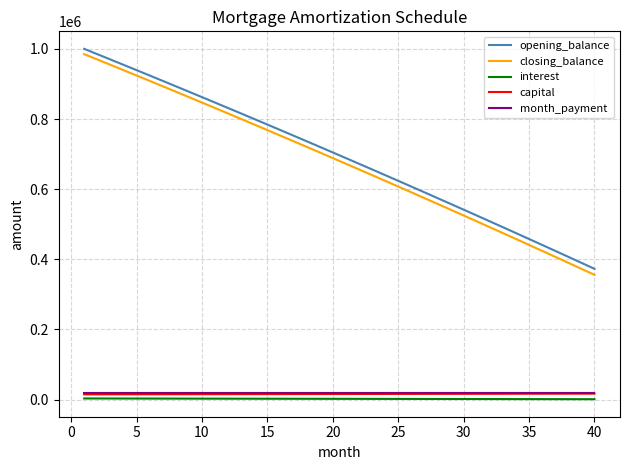

What is the greatest value displayed?

1000000.0